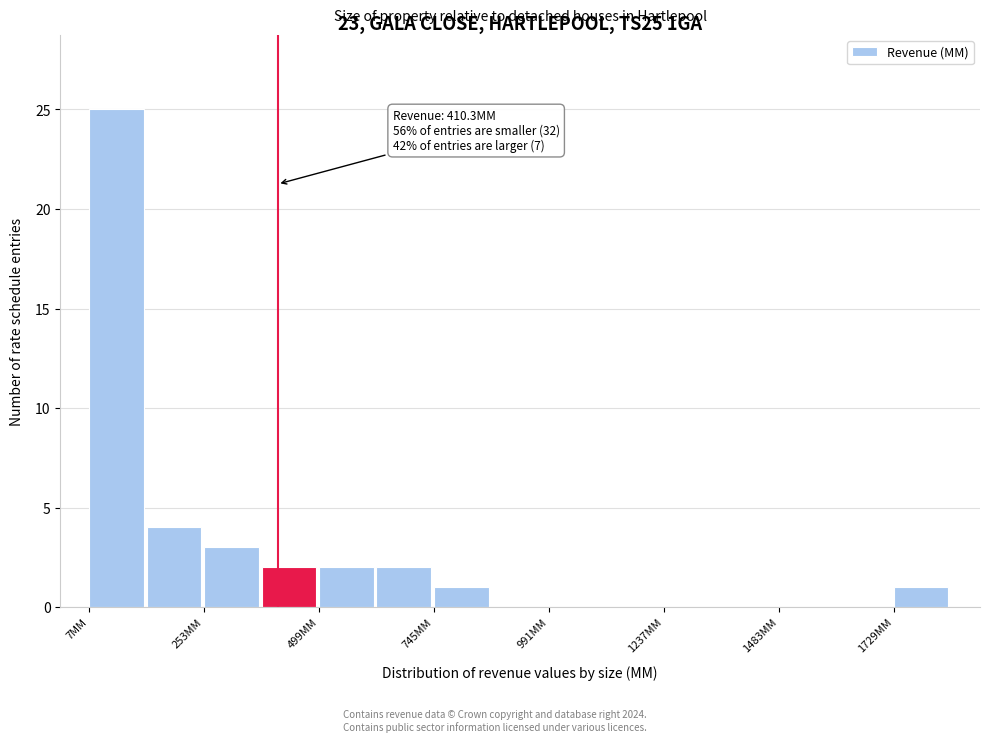

Around what value on the x-axis is the tallest bar? Give the approximate position of its centre, as read against the axis.

50